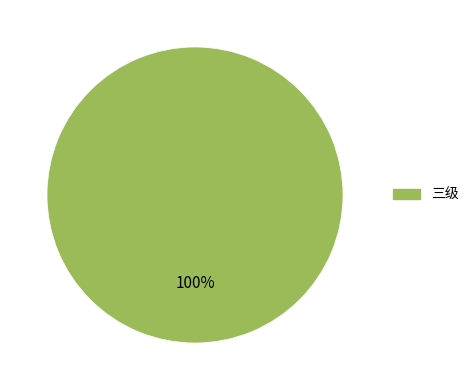

Is there a majority slice in this chart?

Yes